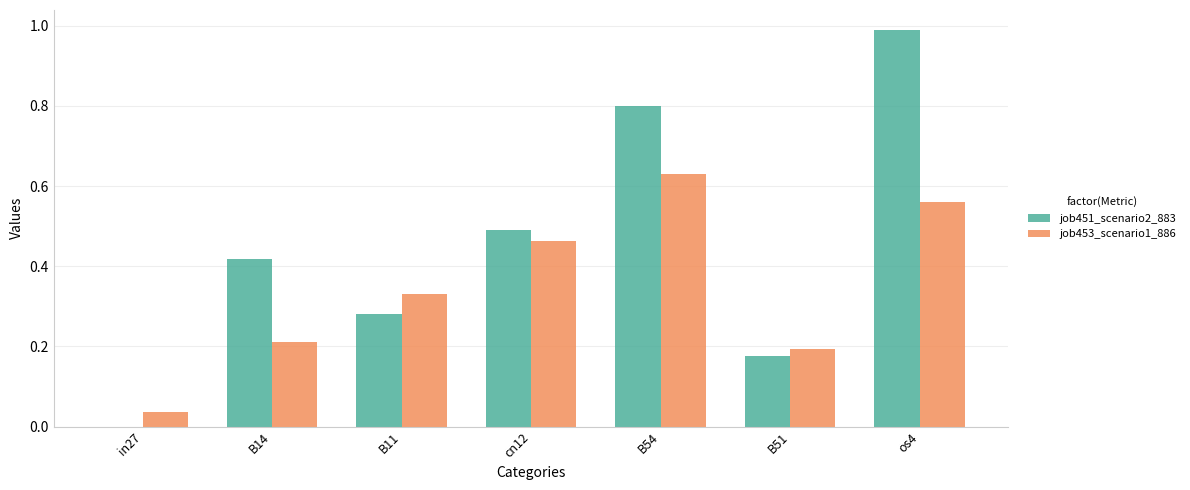

Which series changed the most between B14 and os4?

job451_scenario2_883